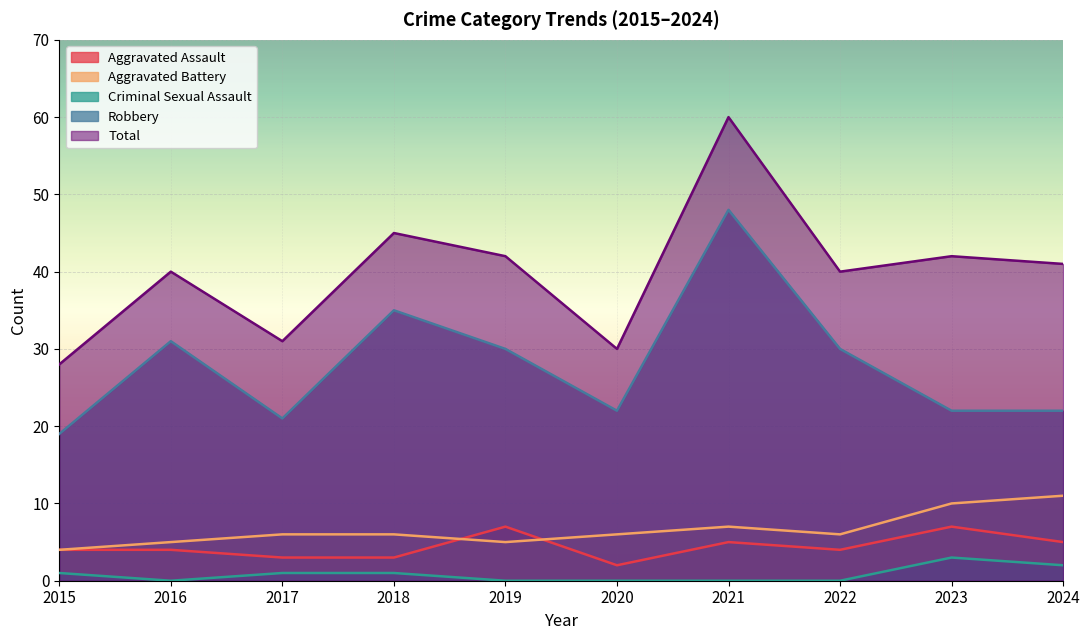

Is it true that Criminal Sexual Assault equals 5 at 2023?

False